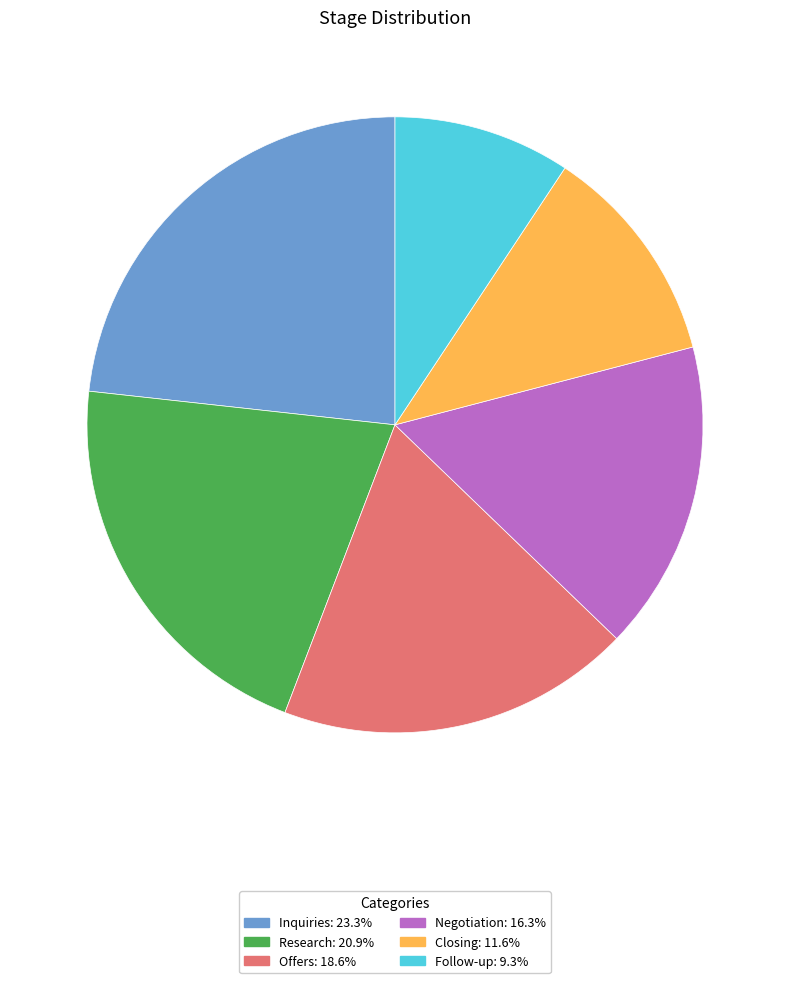

Does Negotiation represent more than half of the total?

No